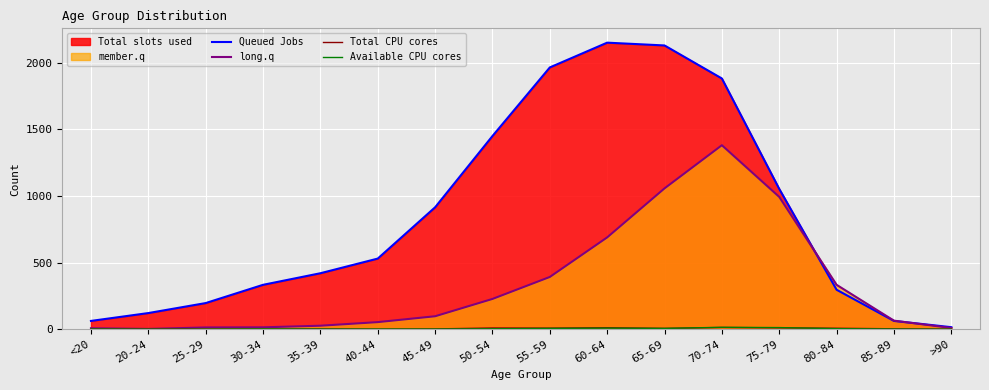

Which series has the largest range (max minus min)?

Queued Jobs